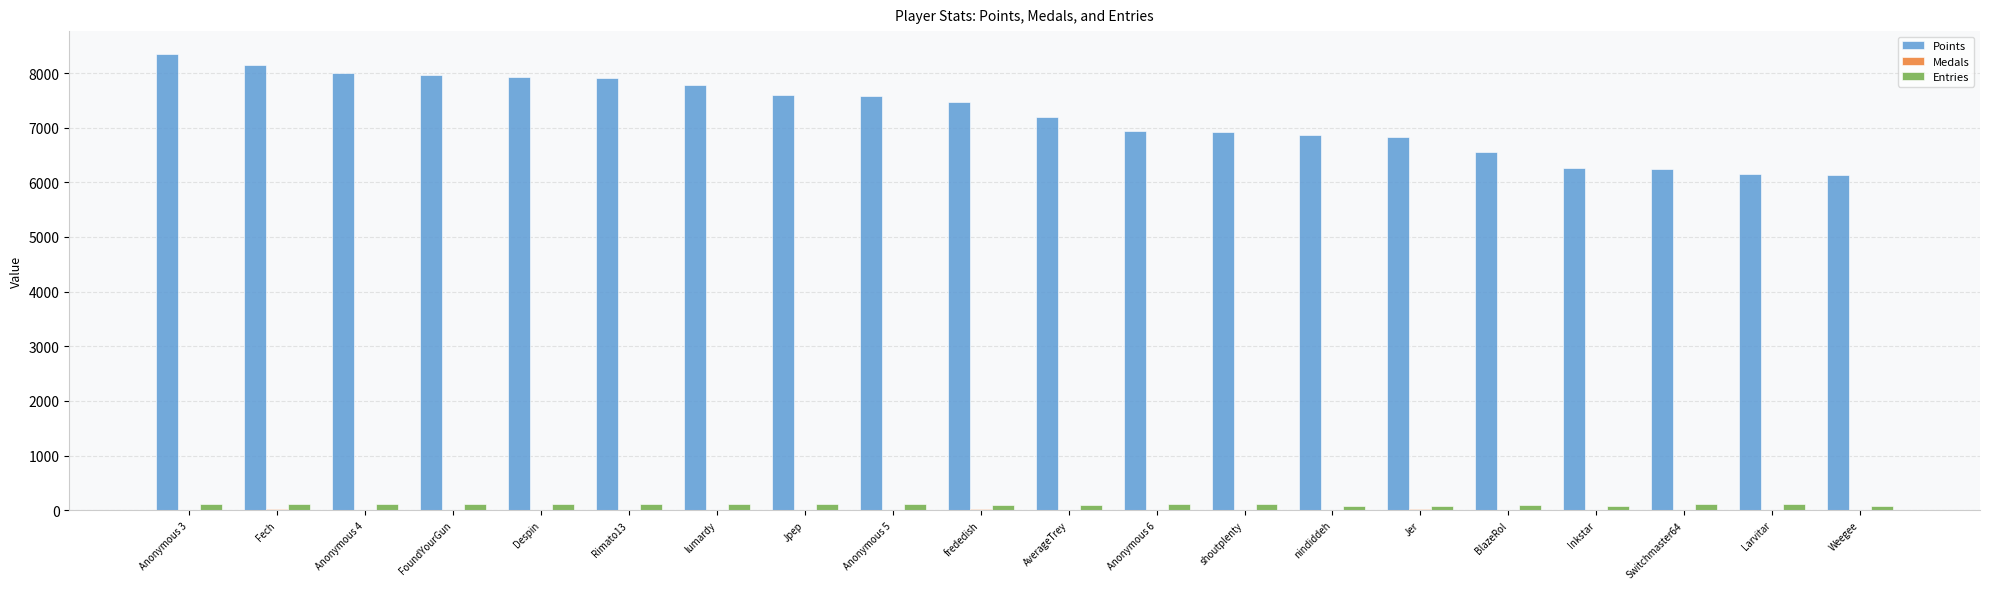

Is it true that Points equals 2399 at Inkstar?

False